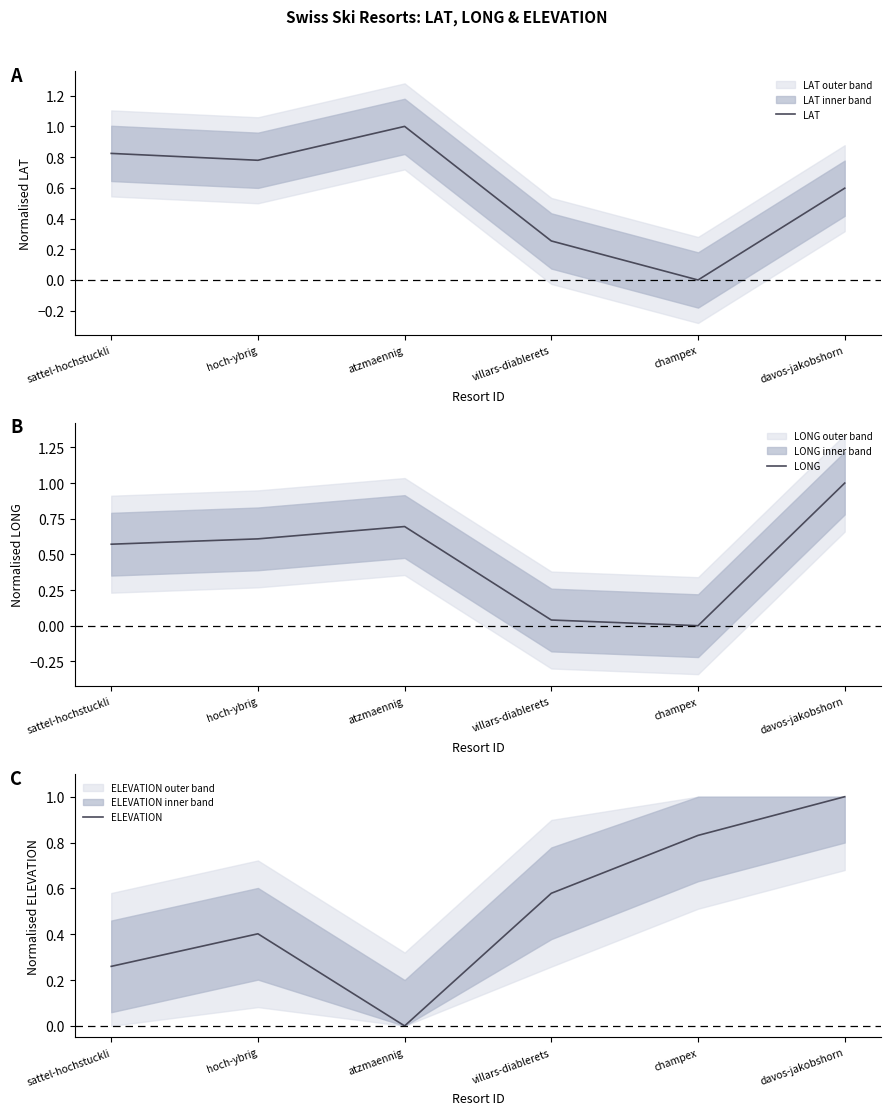

Rank the series by their maximum value, from lowest to highest.

LAT, LONG, ELEVATION